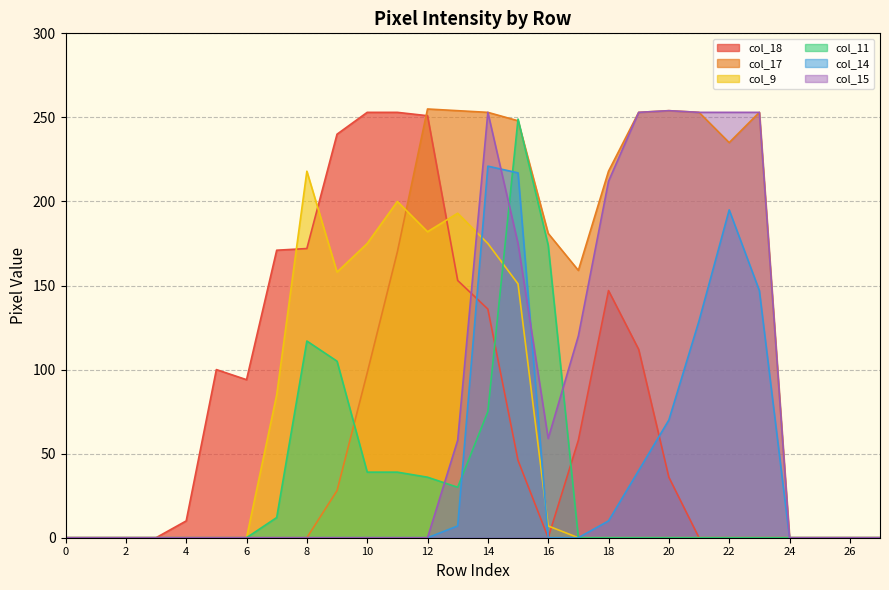

What is the sum of the col_18 values at 15 and 26?

46